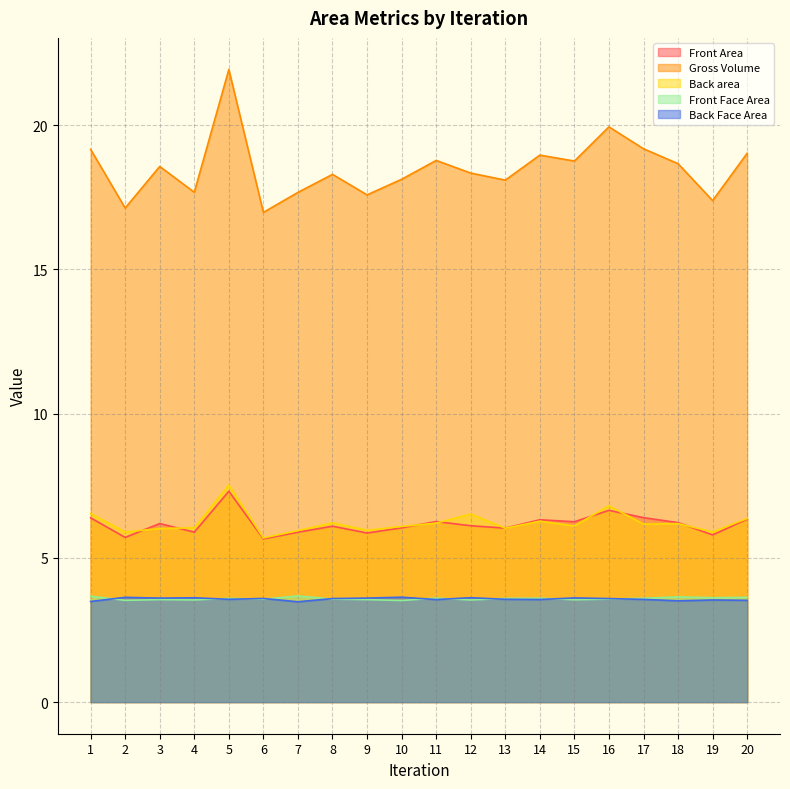

In Front Face Area, how many points are lower than both neighbors (excluding endpoints)?

7